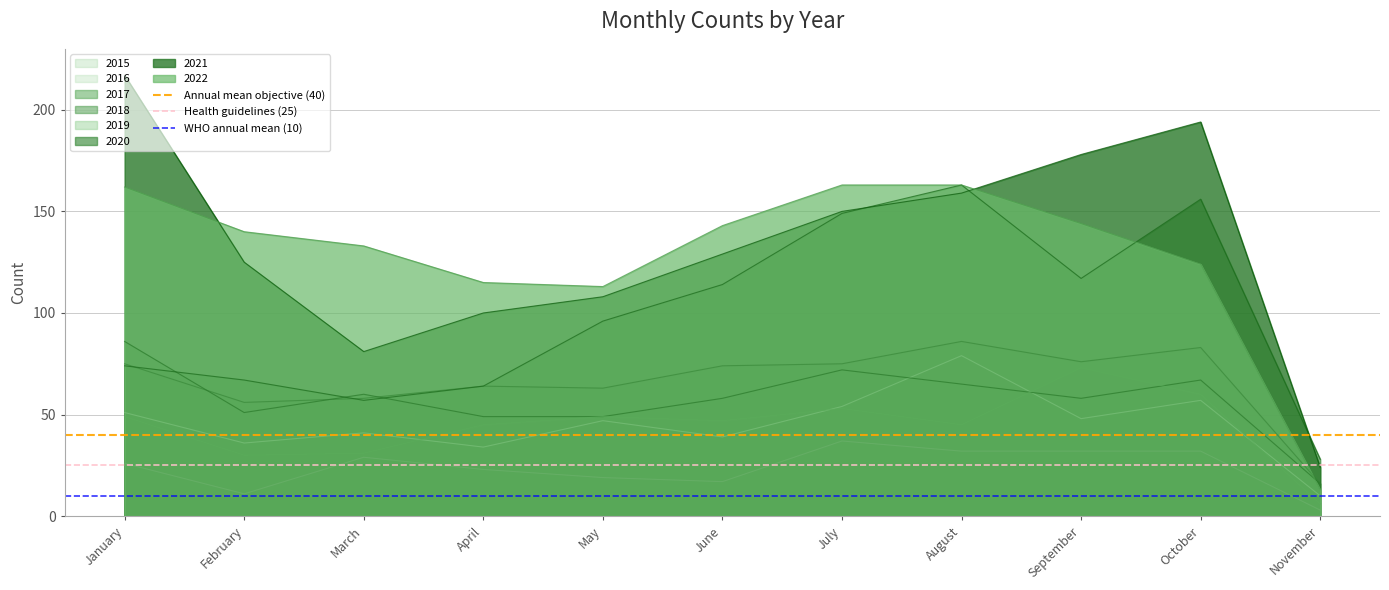

Is the value of 2015 at October greater than the value of 2018 at February?

No